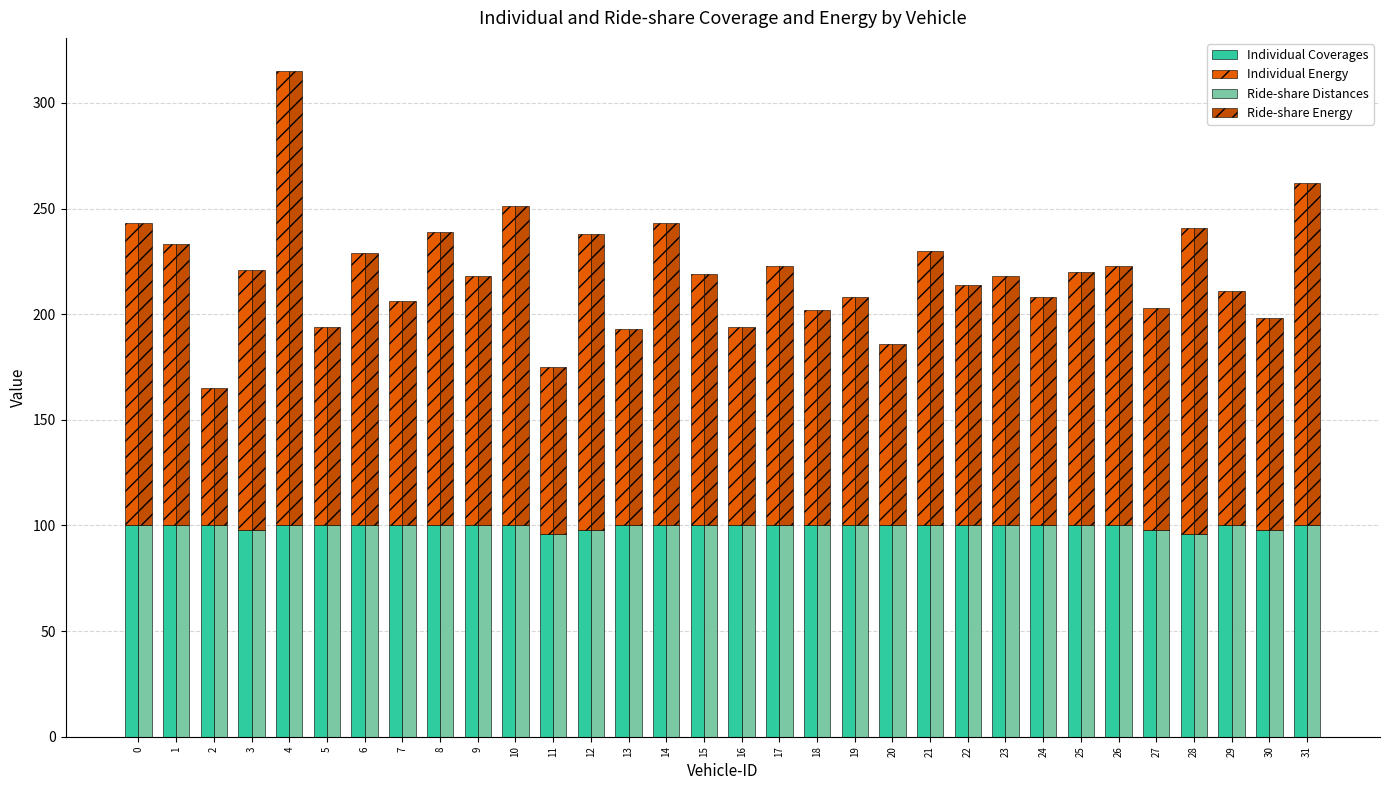

Where is Individual Coverages nearest to the value 98?

3